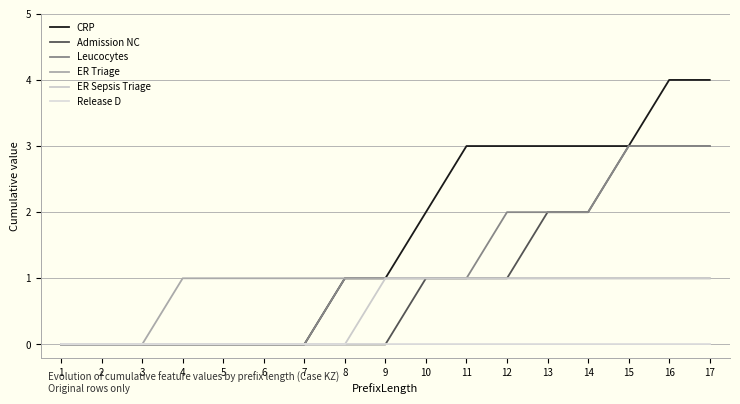

Which series has the widest spread of values?

CRP